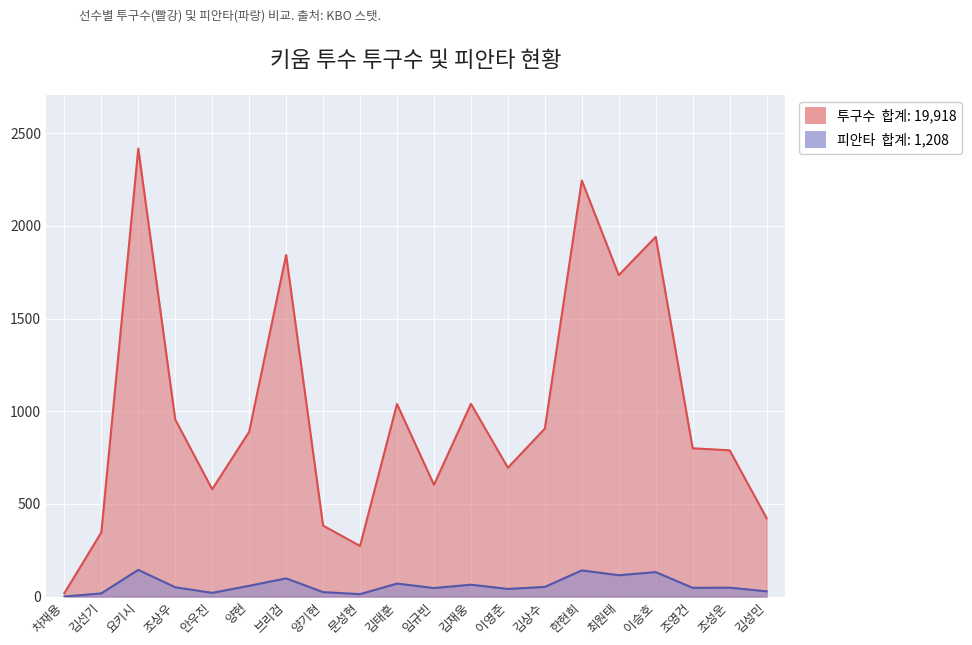

What value does the 투구수 series have at 양현?

889